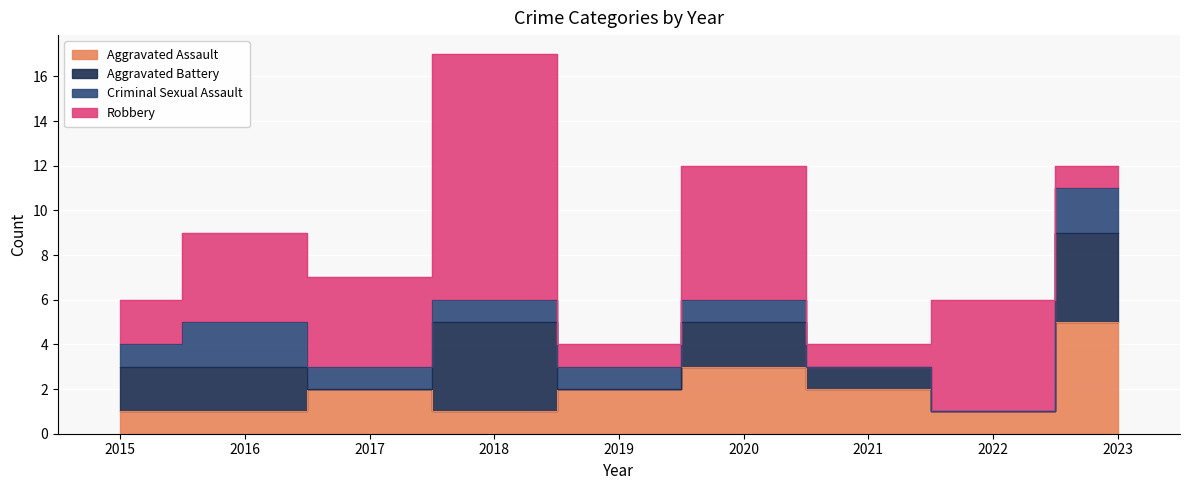

Rank the series at 2020 from highest to lowest value.

Robbery, Aggravated Assault, Aggravated Battery, Criminal Sexual Assault